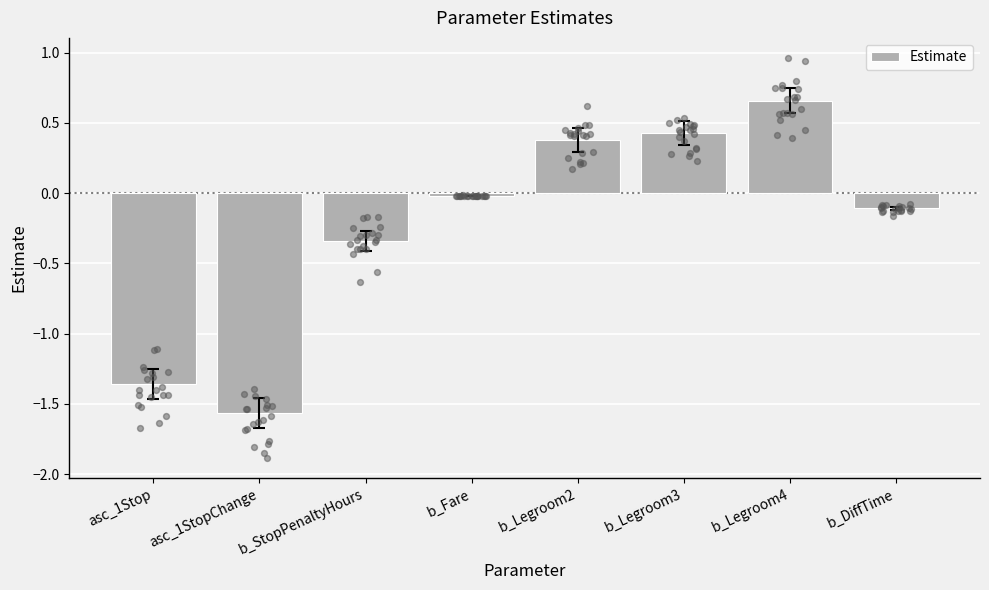

What is the change in value from b_StopPenaltyHours to b_Fare?

+0.3